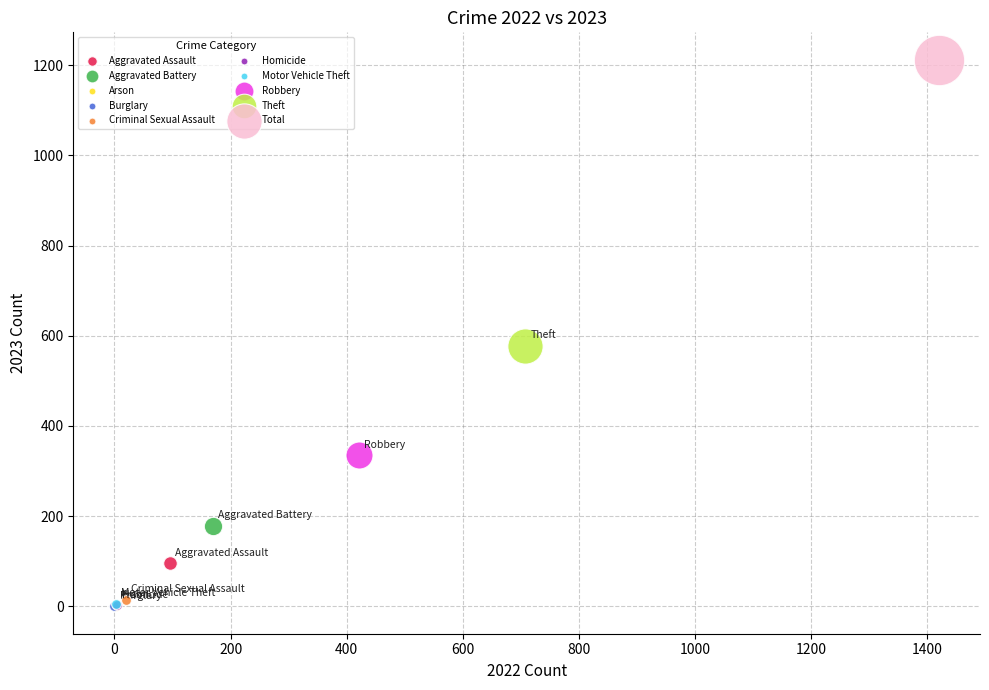

What are all the series names shown in the legend?

Aggravated Assault, Aggravated Battery, Arson, Burglary, Criminal Sexual Assault, Homicide, Motor Vehicle Theft, Robbery, Theft, Total